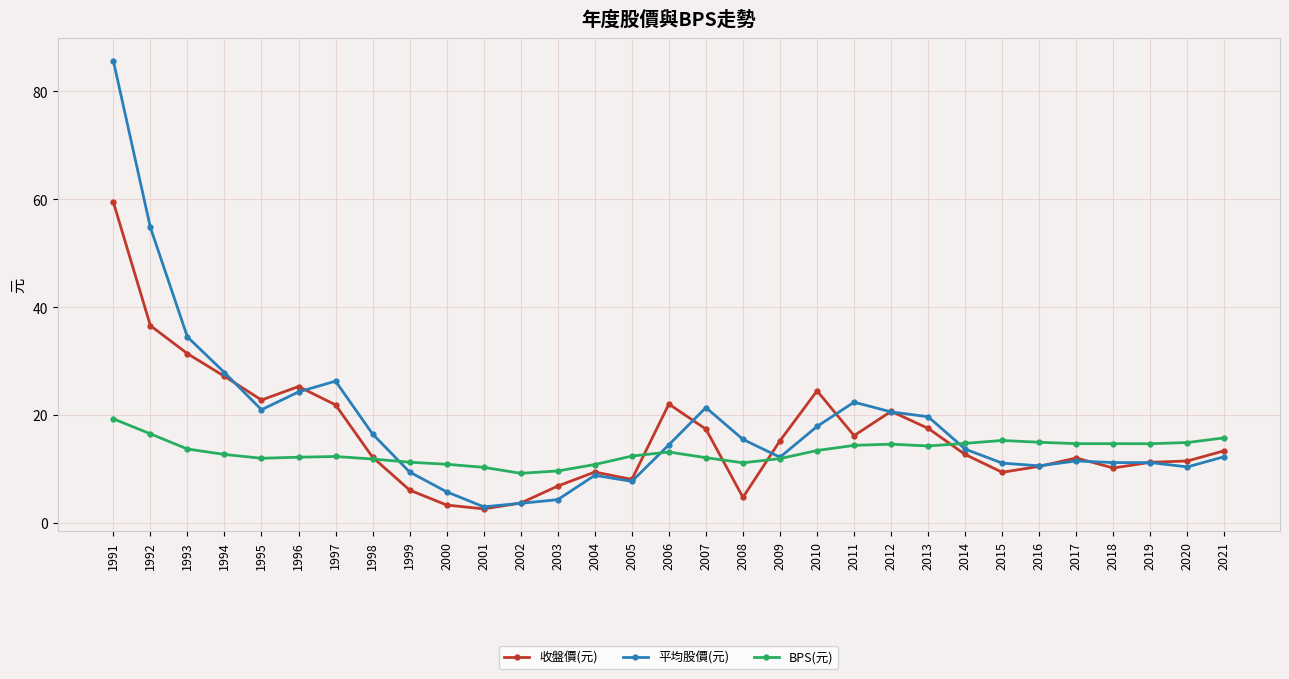

Is the value of 收盤價(元) at 1995 greater than the value of 平均股價(元) at 2007?

Yes